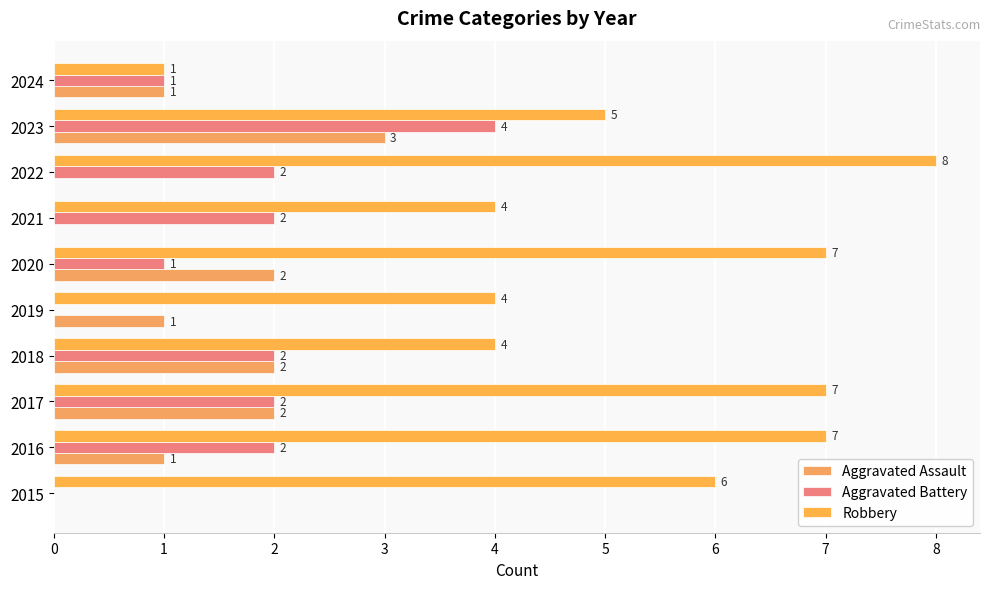

At which category does the chart reach its peak across all series?

2022